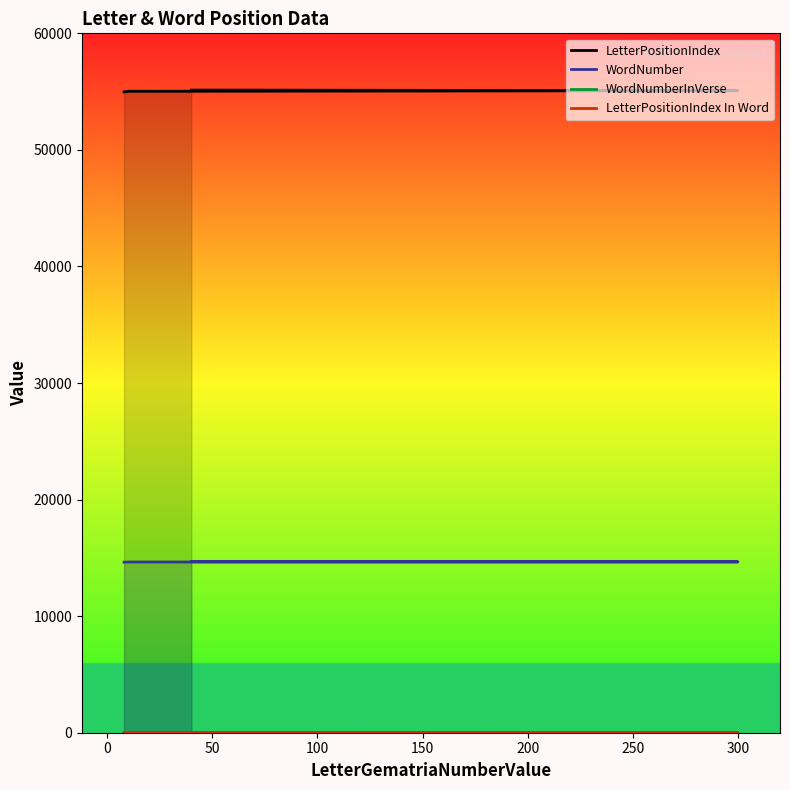

True or false: WordNumber and LetterPositionIndex In Word cross at least once.

False